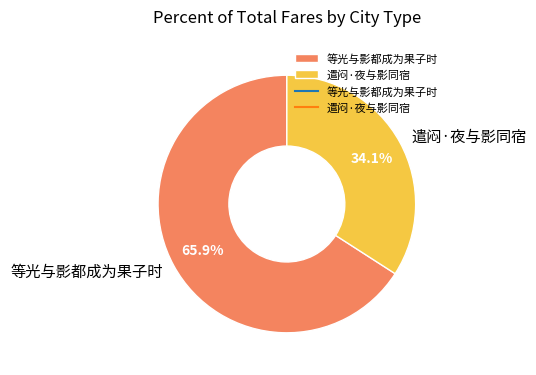

Which slice is the largest?

等光与影都成为果子时